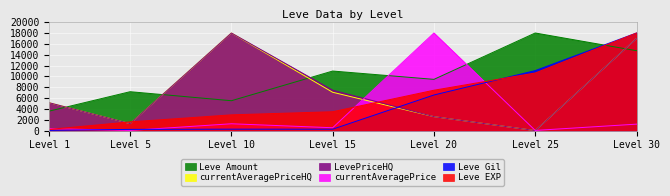

The value of currentAveragePrice at Level 1 is 360.0. True or false?

True